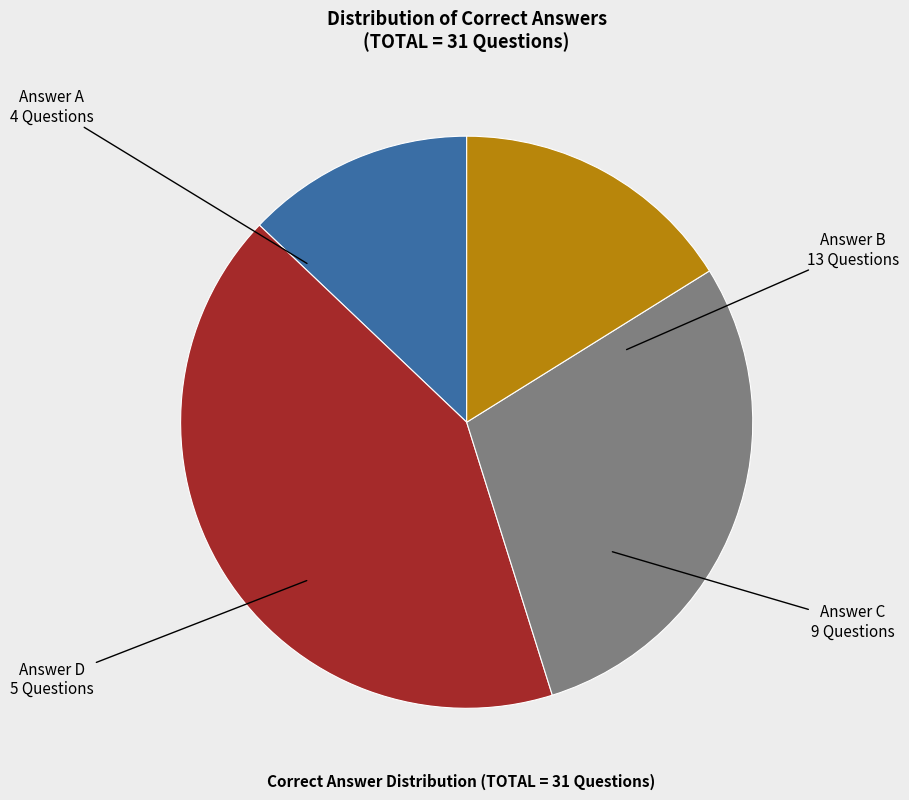

Is there a majority slice in this chart?

No